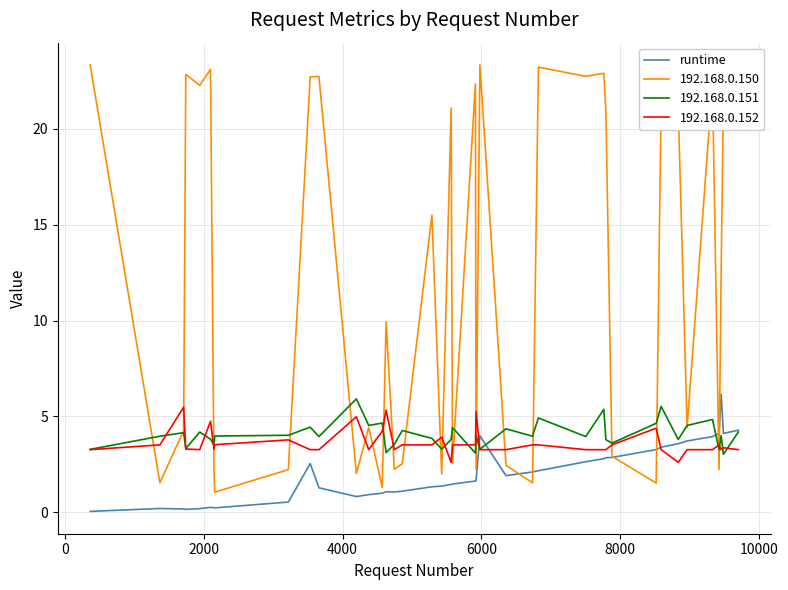

After their last crossing, which series has the higher values: 192.168.0.150 or 192.168.0.152?

192.168.0.150